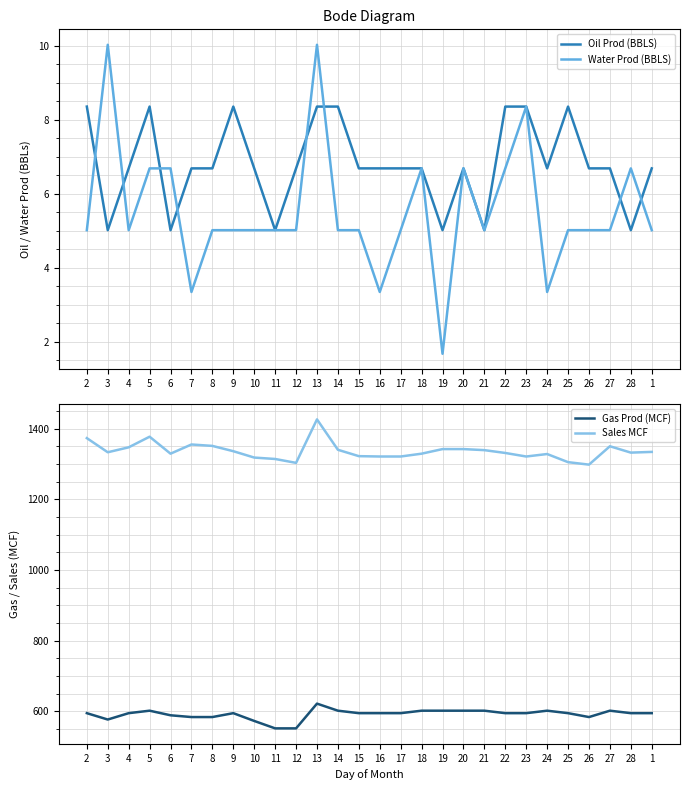

At how many categories does at least one series exceed 602?

28